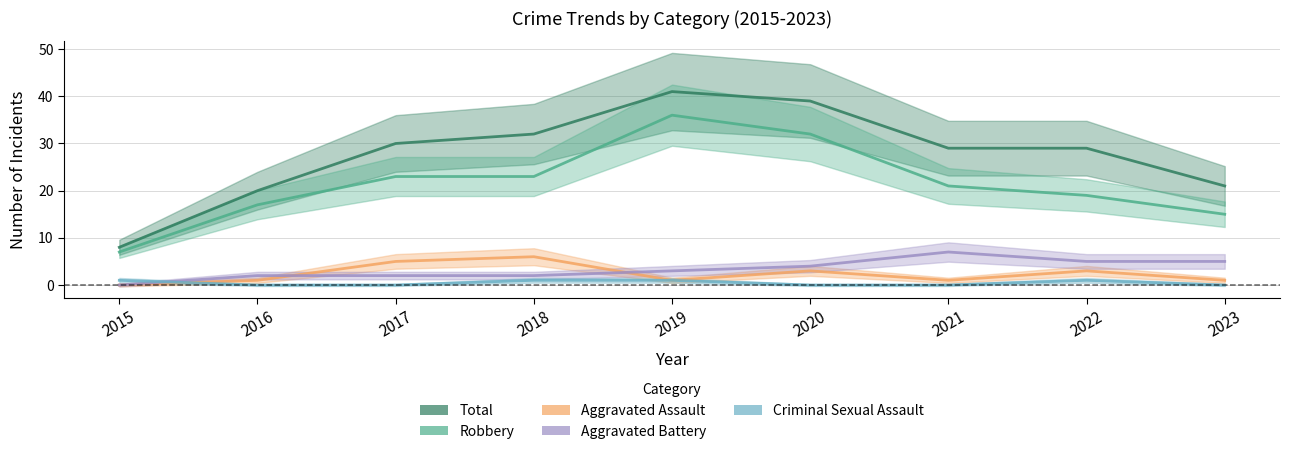

What is the value of the Aggravated Assault point at the 7th from the left?

1